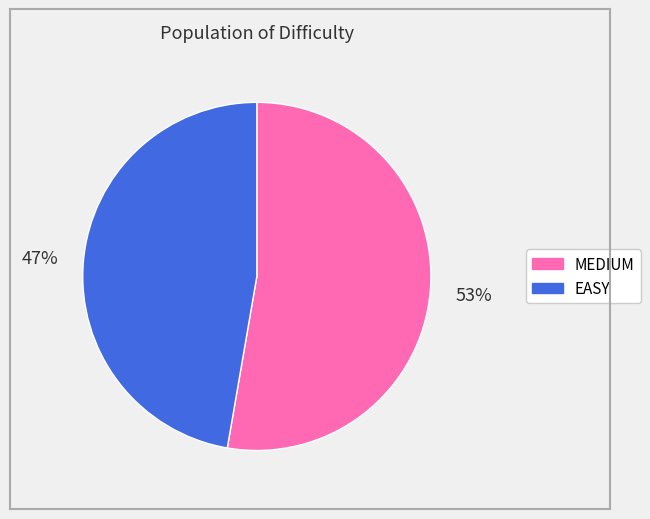

Which category accounts for the majority?

MEDIUM